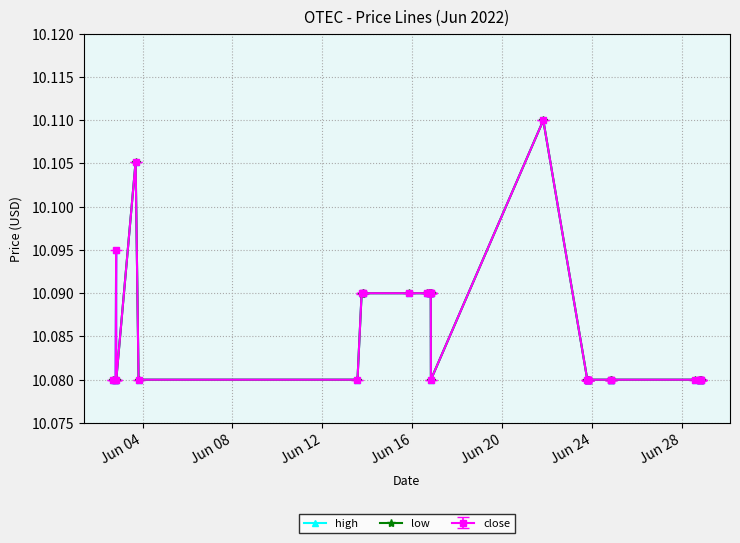

At how many categories does at least one series exceed 10?

40